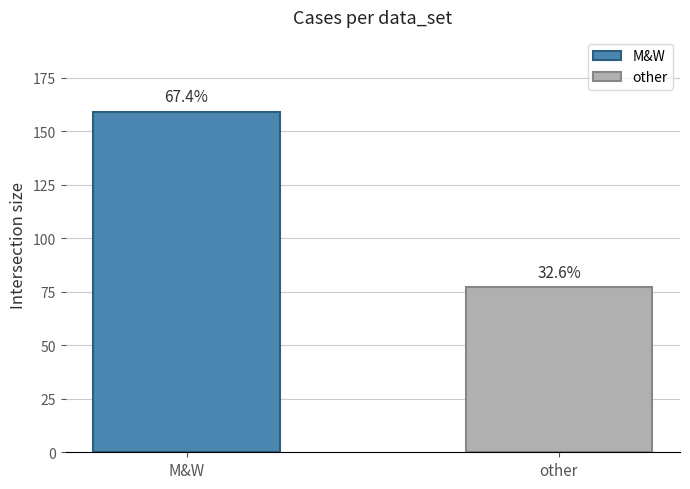

How many bars are there in total?

2